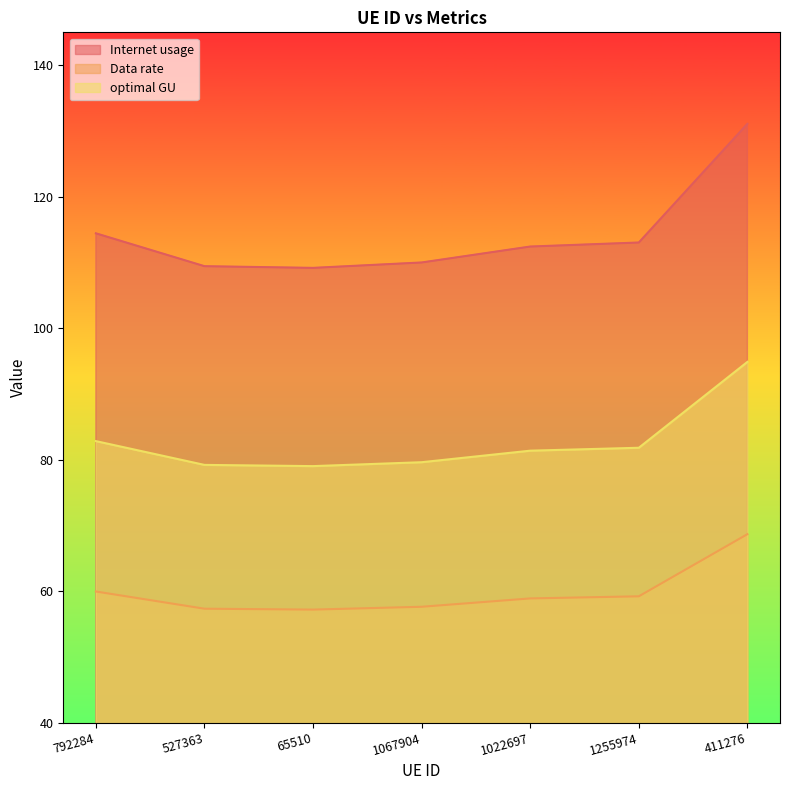

Which series has the largest total across all categories?

Internet usage